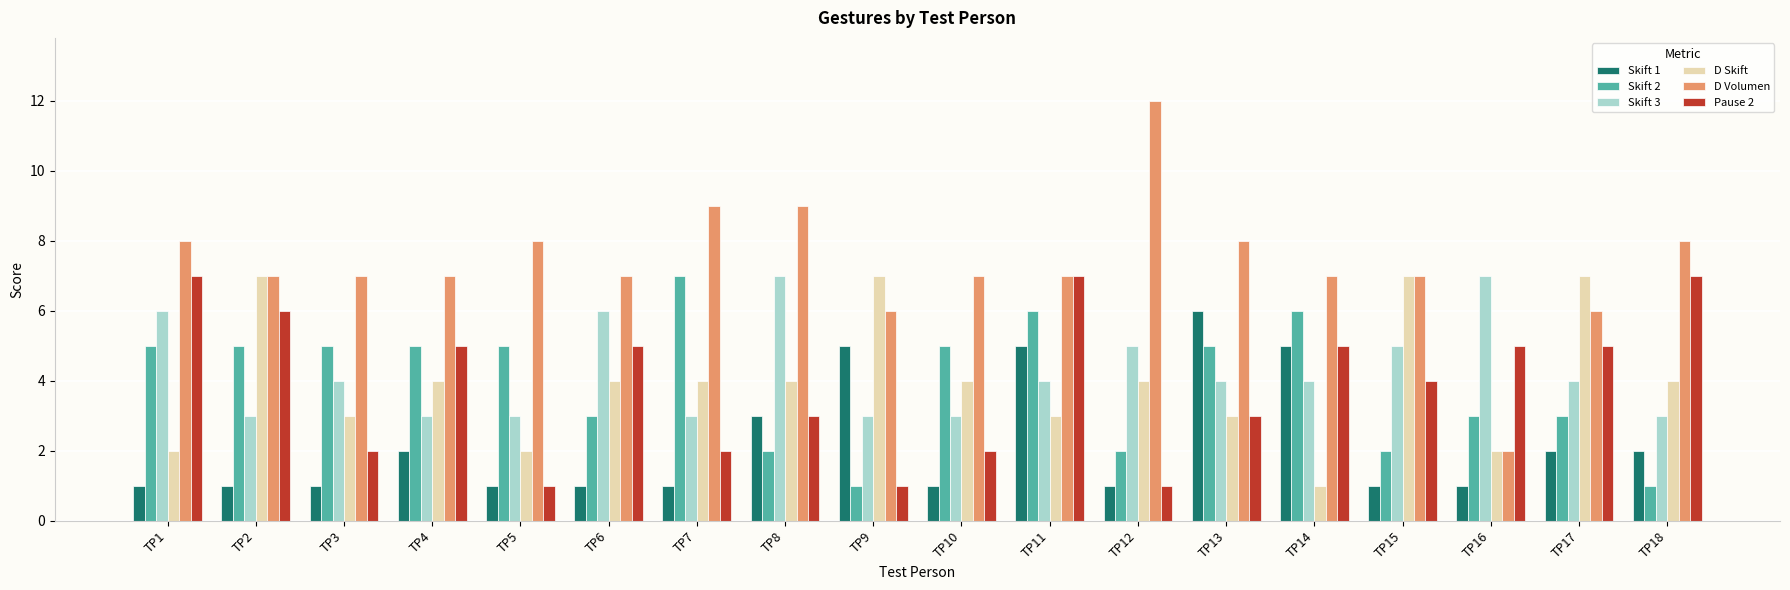

Reading left to right, transcribe all the data shown in this chart.

Skift 1: 1	1	1	2	1	1	1	3	5	1	5	1	6	5	1	1	2	2
Skift 2: 5	5	5	5	5	3	7	2	1	5	6	2	5	6	2	3	3	1
Skift 3: 6	3	4	3	3	6	3	7	3	3	4	5	4	4	5	7	4	3
D Skift: 2	7	3	4	2	4	4	4	7	4	3	4	3	1	7	2	7	4
D Volumen: 8	7	7	7	8	7	9	9	6	7	7	12	8	7	7	2	6	8
Pause 2: 7	6	2	5	1	5	2	3	1	2	7	1	3	5	4	5	5	7